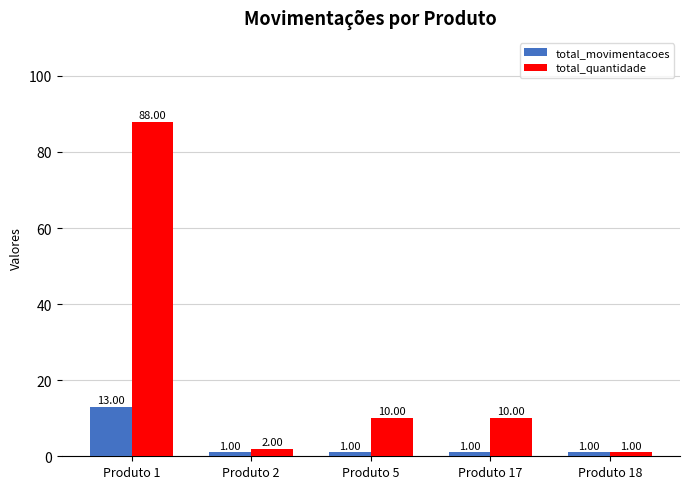

Rank the series by their average value, from lowest to highest.

total_movimentacoes, total_quantidade